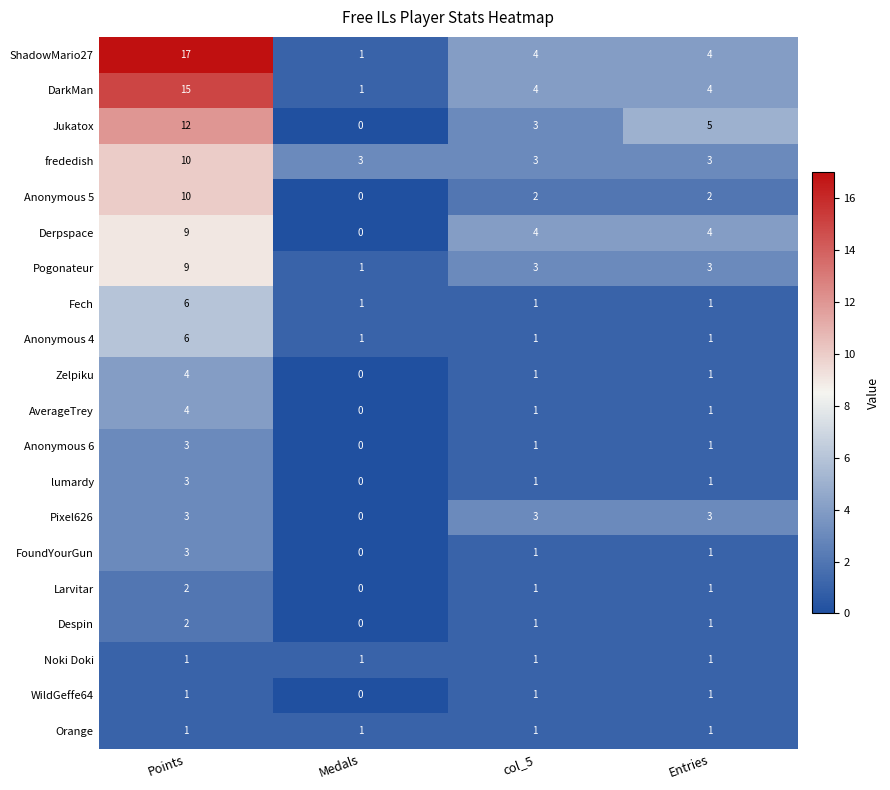

What is the difference between the maximum and second lowest values in the Anonymous 4 series?

5